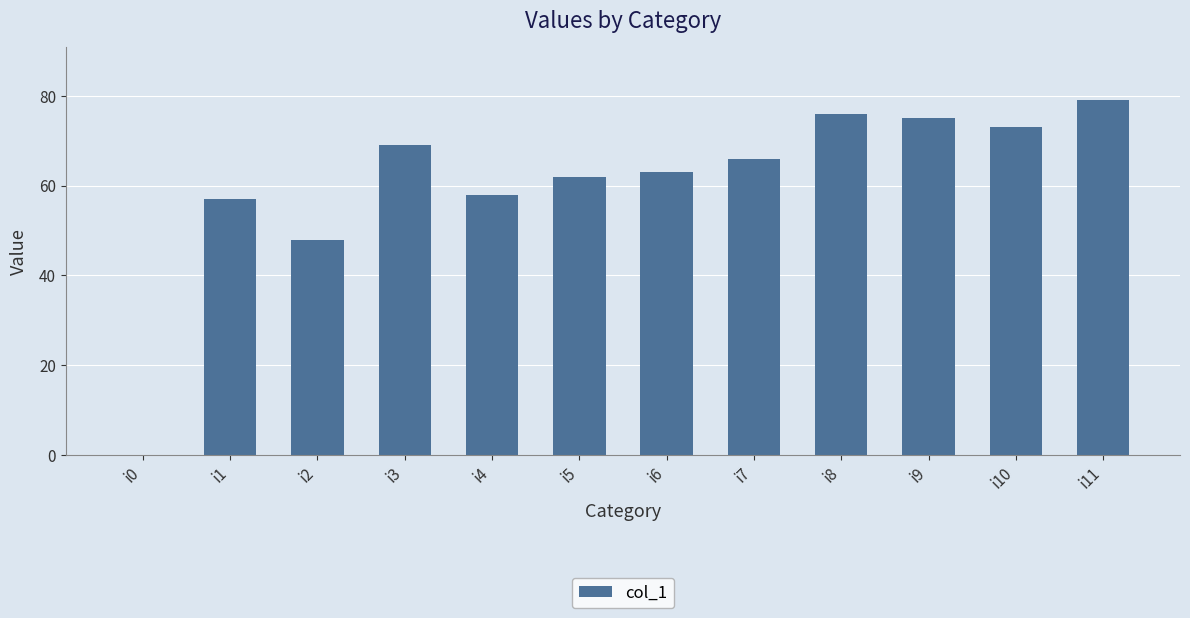

Reading left to right, transcribe all the data shown in this chart.

0	57	48	69	58	62	63	66	76	75	73	79